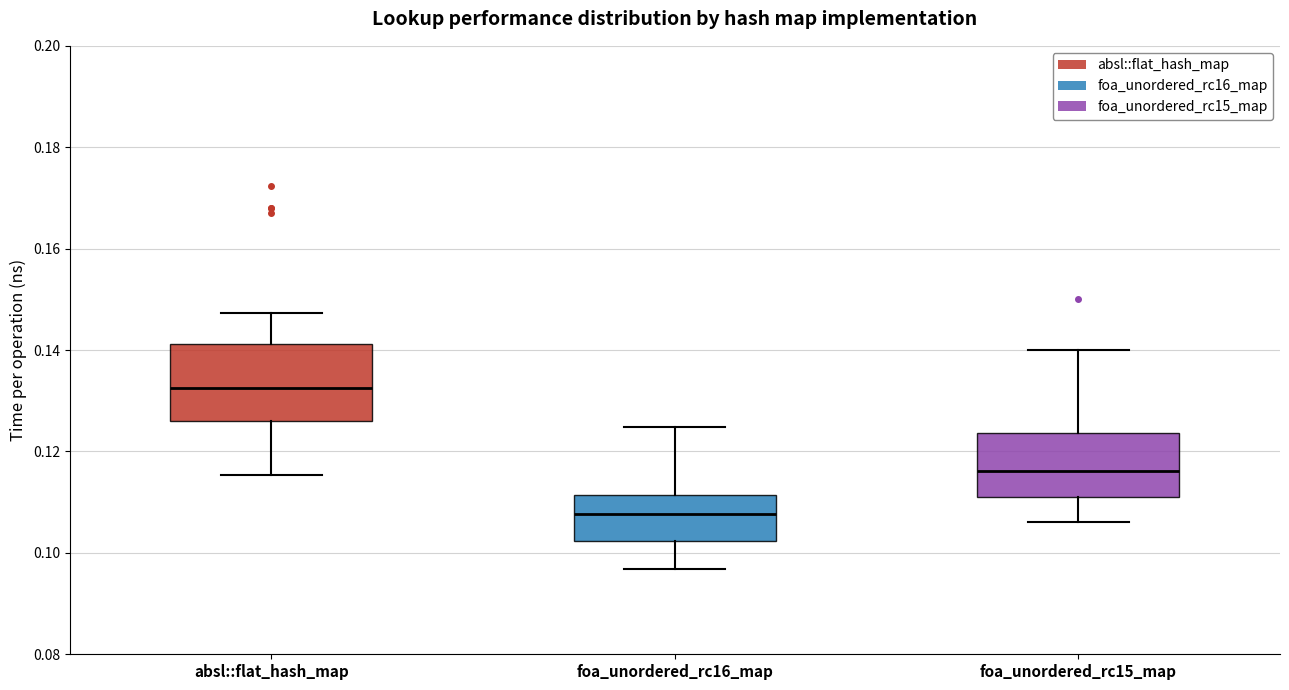

Which box has the lowest median line?

foa_unordered_rc16_map